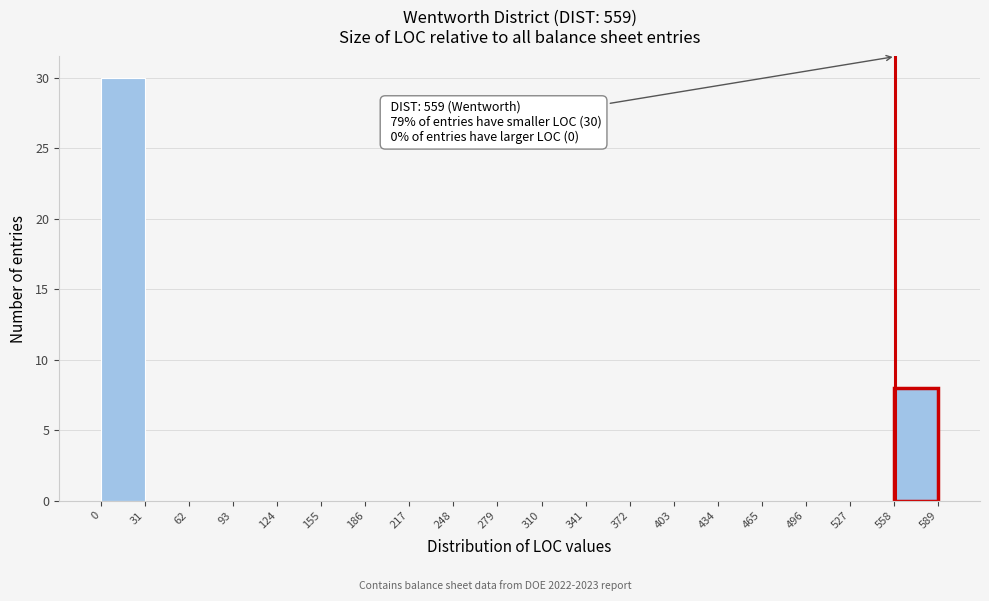

Which range on the x-axis has the tallest bar?

0 to 31